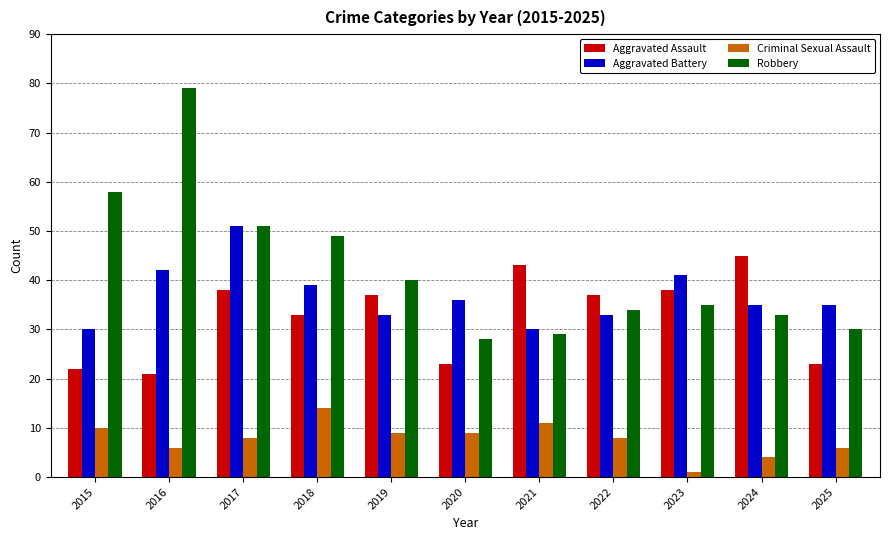

Between 2019 and 2025, which series saw the biggest shift?

Aggravated Assault